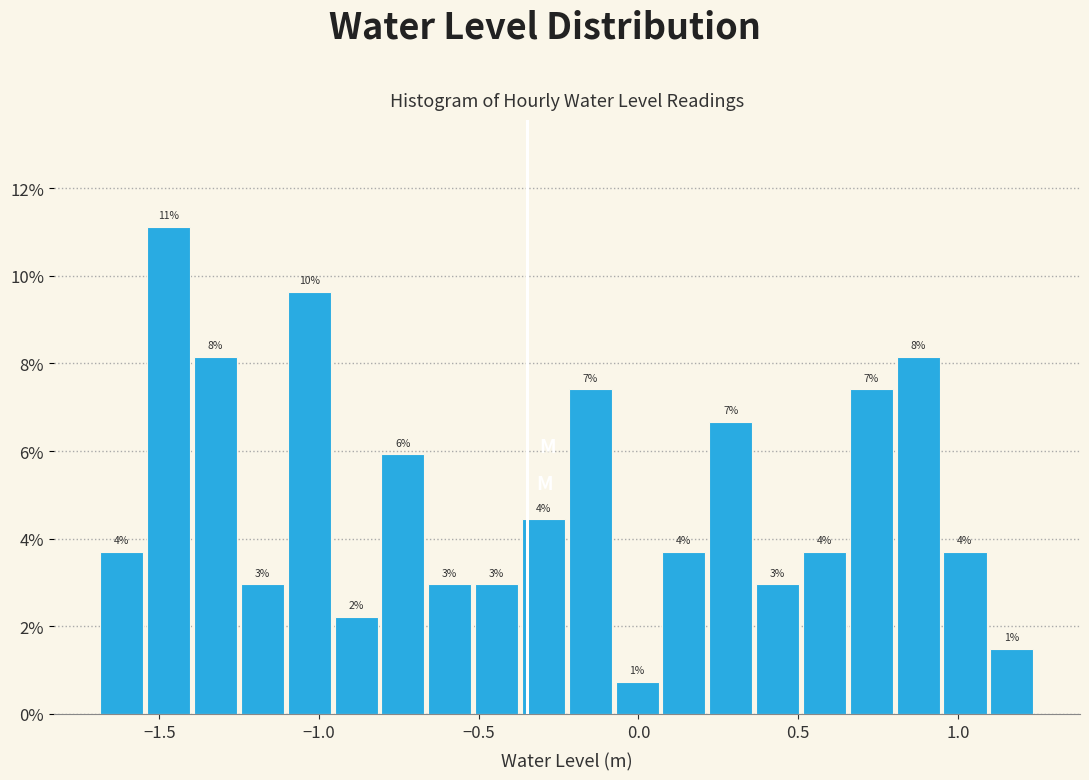

Around what value on the x-axis is the tallest bar? Give the approximate position of its centre, as read against the axis.

-1.45